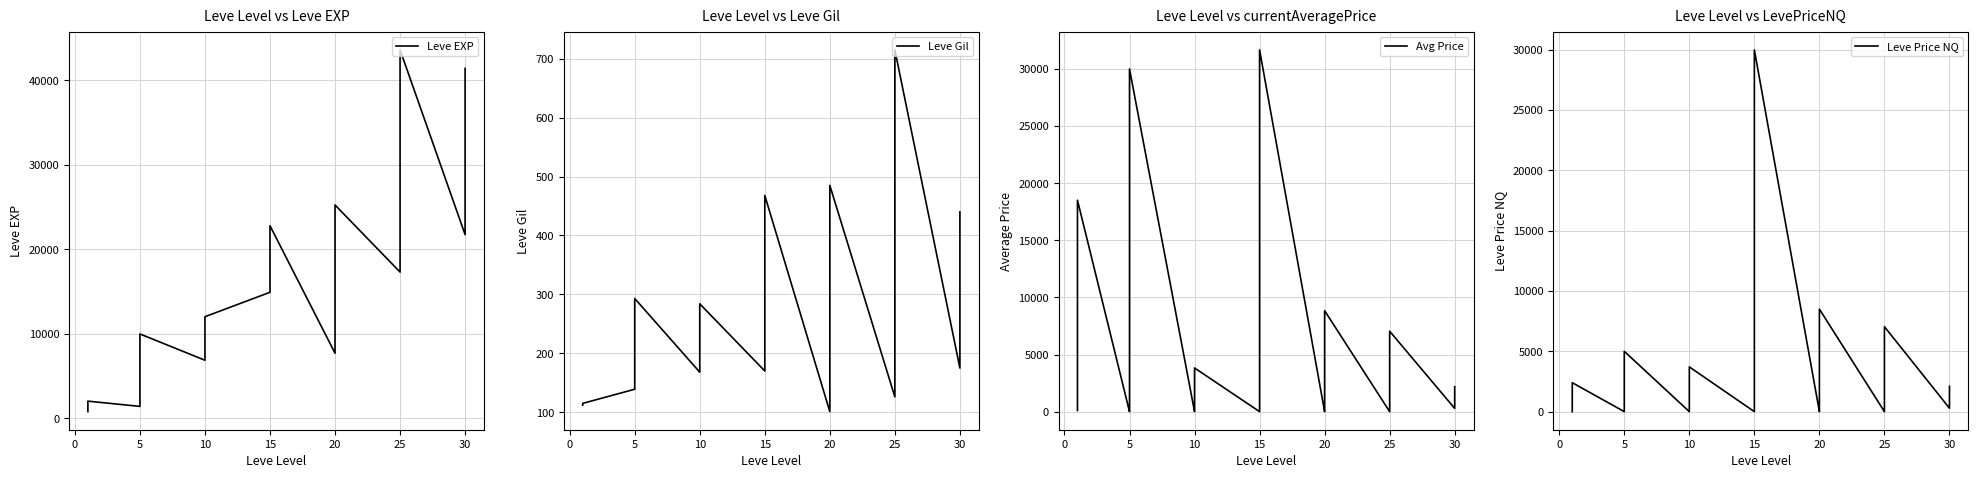

How many lines are shown in the chart?

4